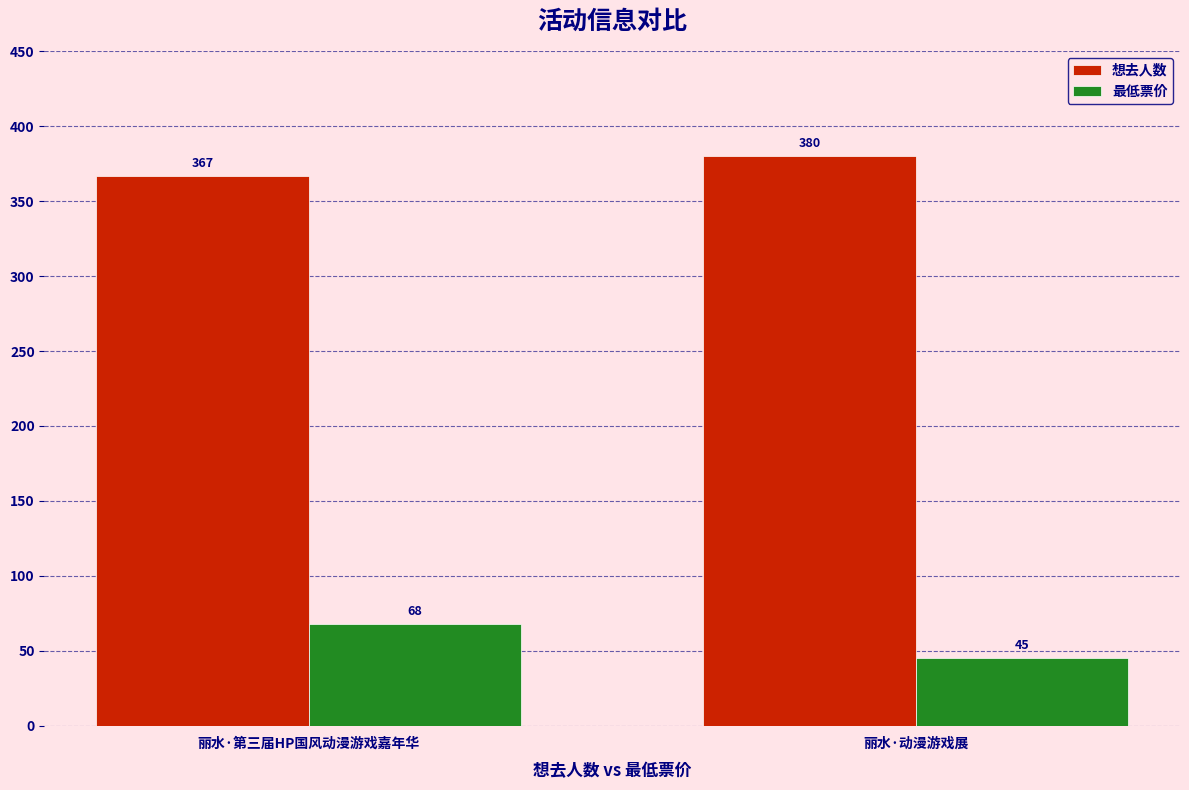

Are the bars grouped side by side (vs. stacked)?

Yes